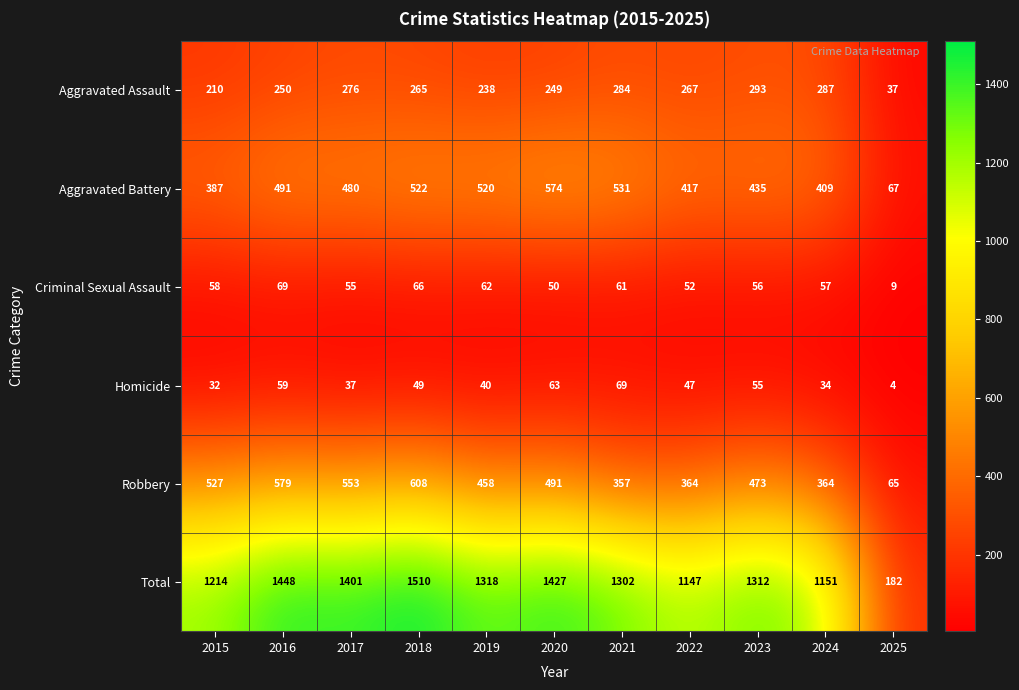

The Homicide series shows 32 at 2015. True or false?

True